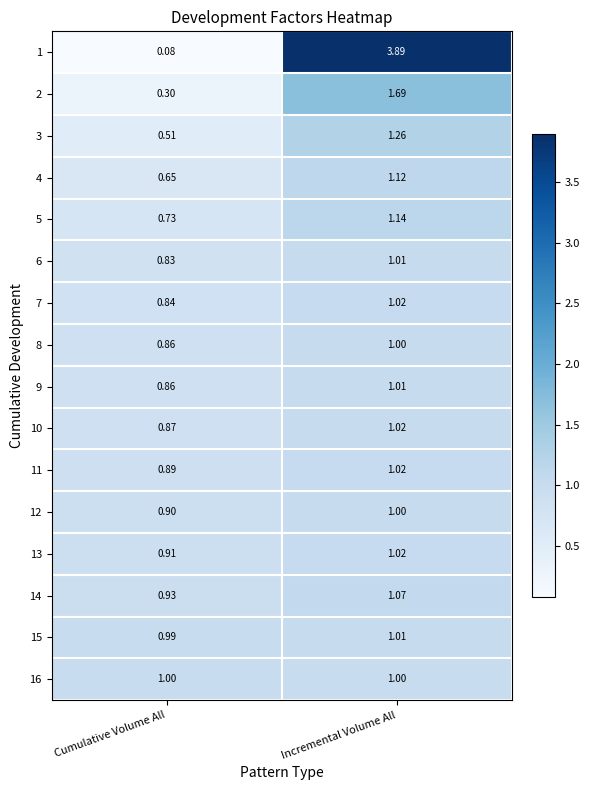

Which series has the largest range (max minus min)?

1